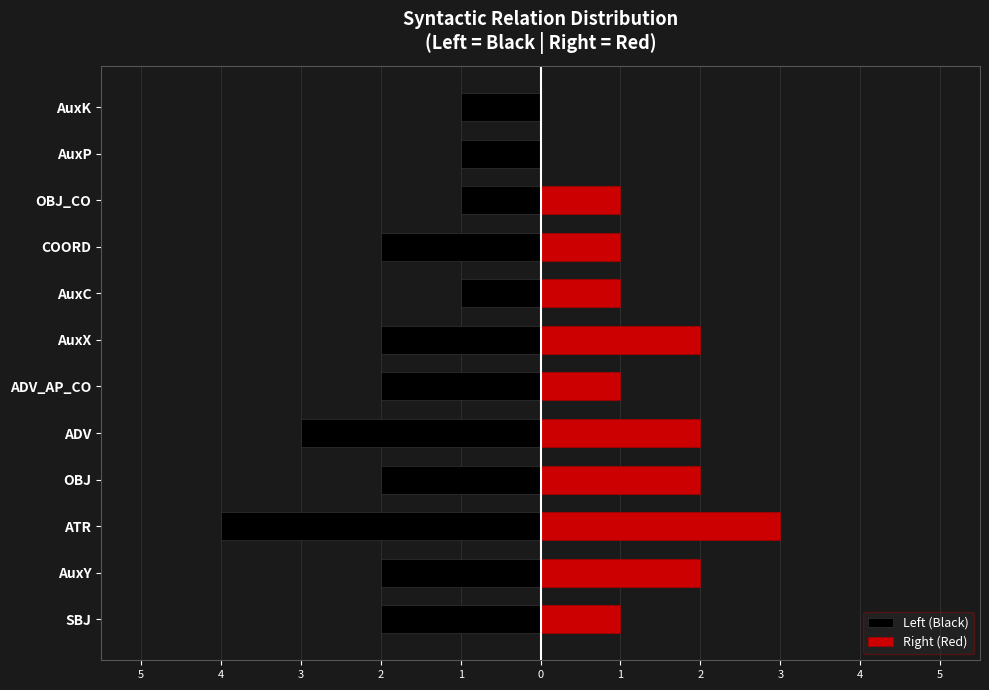

What is the total value across all series at ADV?

-1